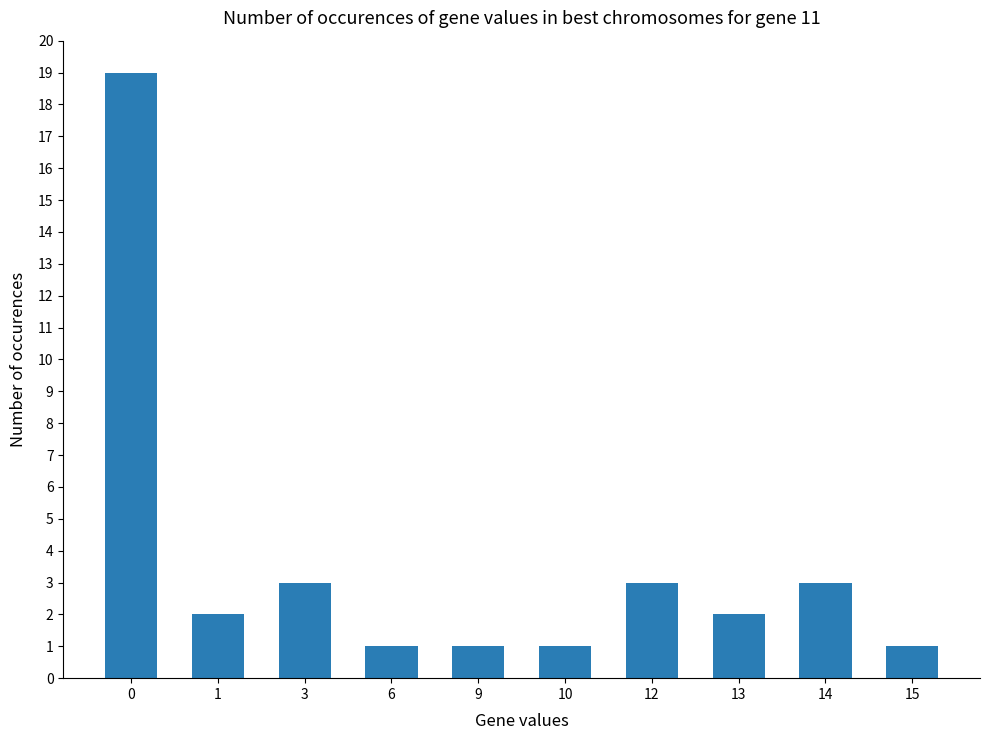

What is the greatest value displayed?

19